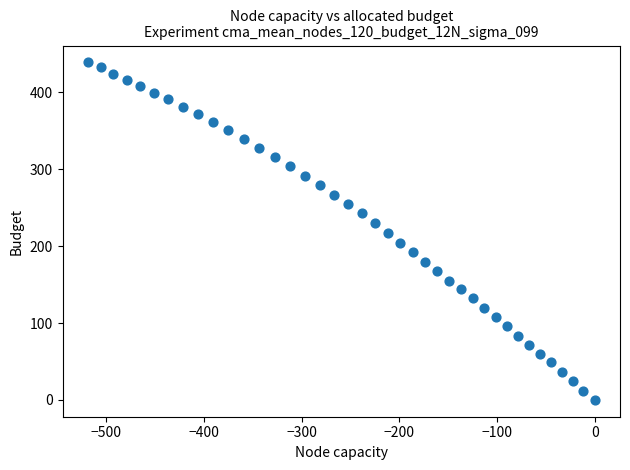

What is the range of X values (max minus min)?

518.9